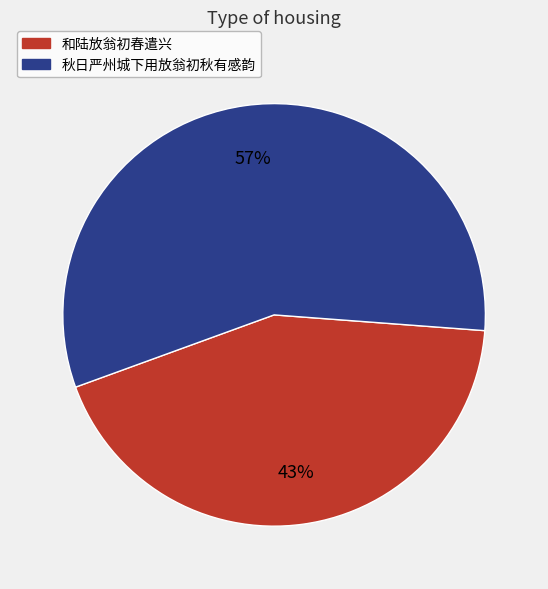

To the nearest percent, what portion does 和陆放翁初春遣兴 represent?

43%